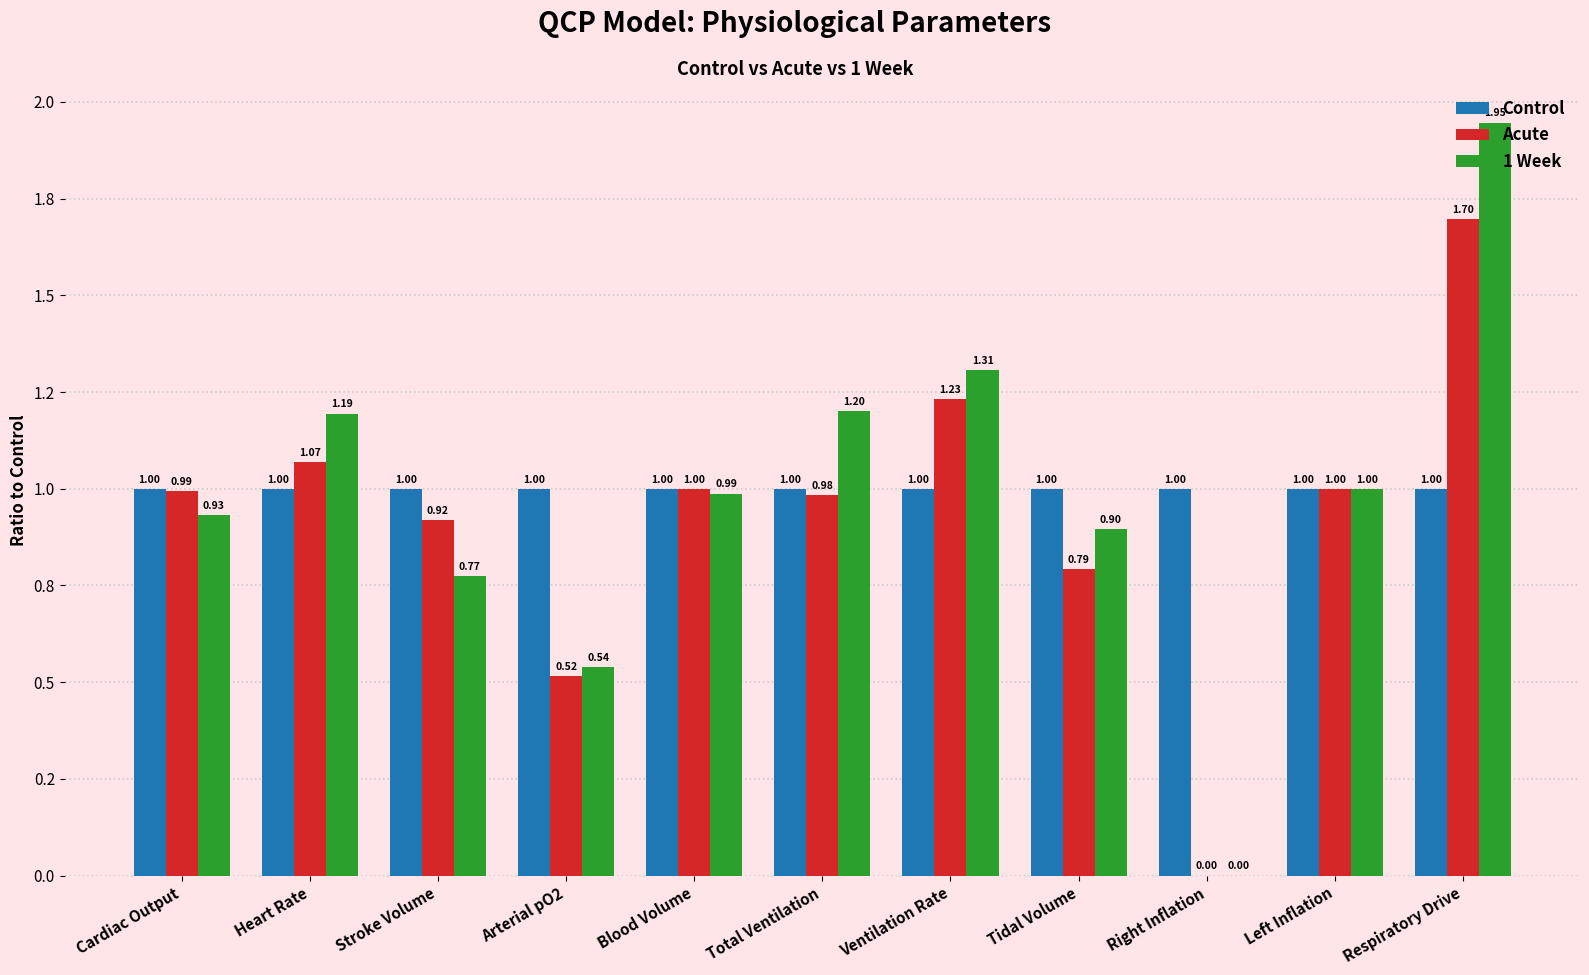

Between Tidal Volume and Respiratory Drive, which is larger?

Tidal Volume